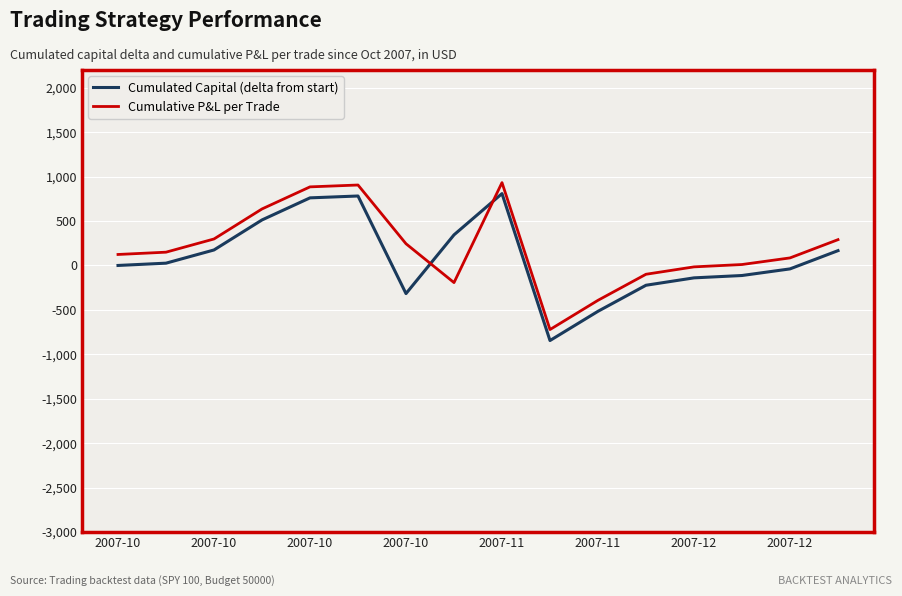

How many times do Cumulative P&L per Trade and Cumulated Capital (delta from start) cross each other?

2